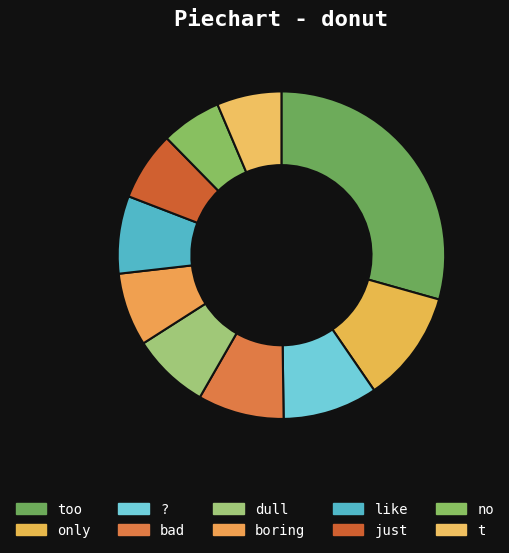

To the nearest percent, what portion does no represent?

6%